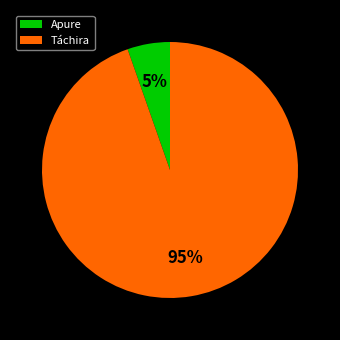

How many segments does this pie chart have?

2